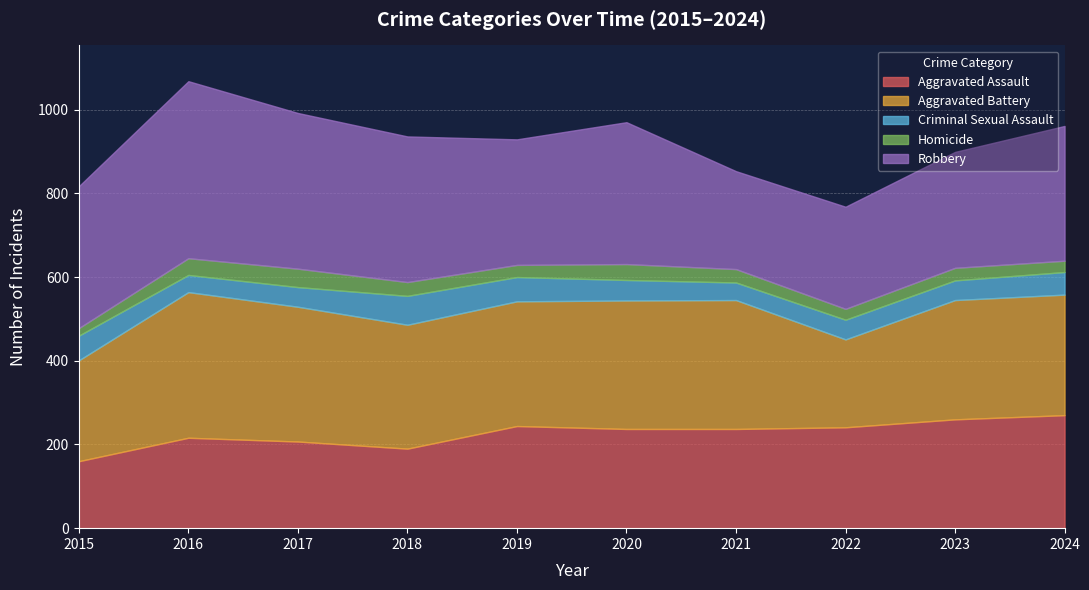

In Aggravated Battery, how many points are higher than both neighbors (excluding endpoints)?

2